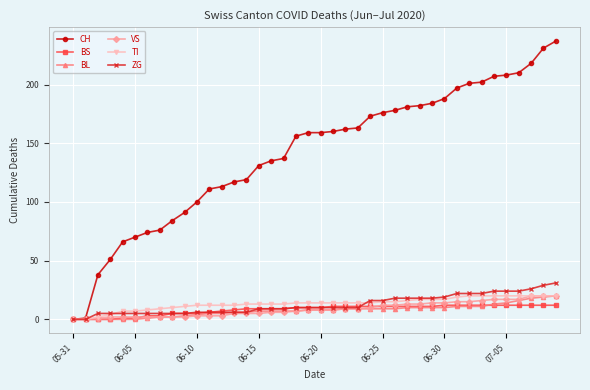

Which series has the largest total across all categories?

CH